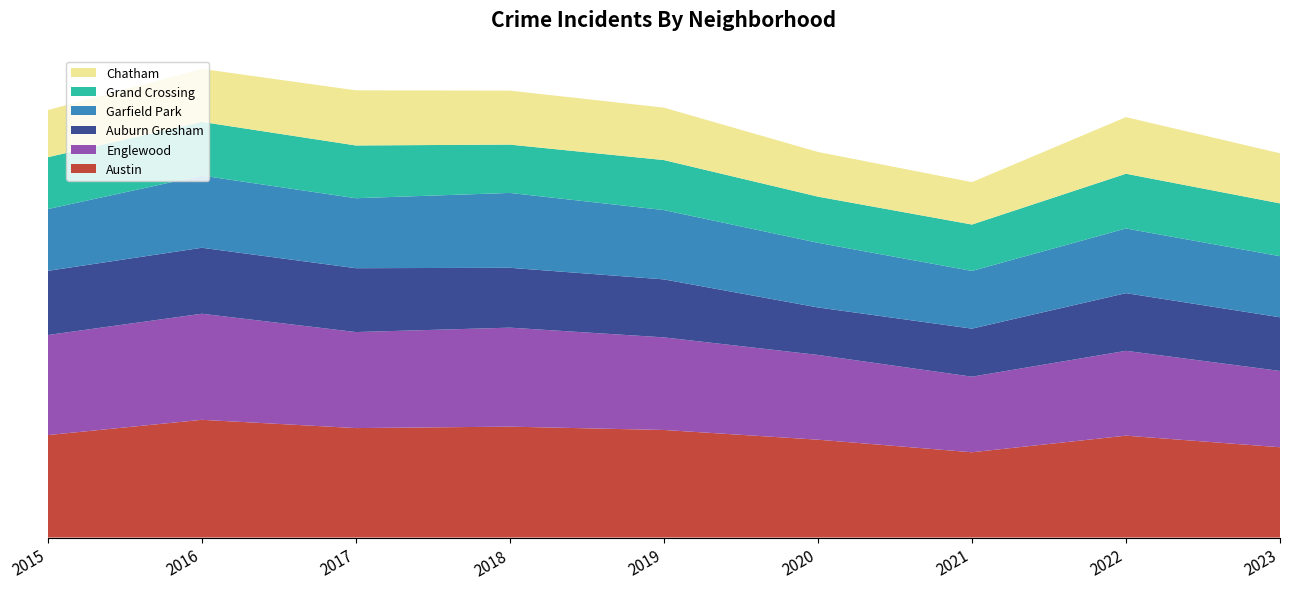

Reading right to left, transcribe all the data shown in this chart.

Austin: 4204	4743	3970	4556	5008	5163	5096	5481	4770
Englewood: 3551	3950	3518	3945	4310	4608	4470	4938	4658
Auburn Gresham: 2499	2685	2237	2211	2700	2787	2973	3071	2987
Garfield Park: 2843	3011	2686	3009	3226	3485	3257	3360	2877
Grand Crossing: 2459	2547	2160	2149	2328	2249	2456	2500	2413
Chatham: 2333	2635	1974	2080	2441	2513	2566	2467	2195